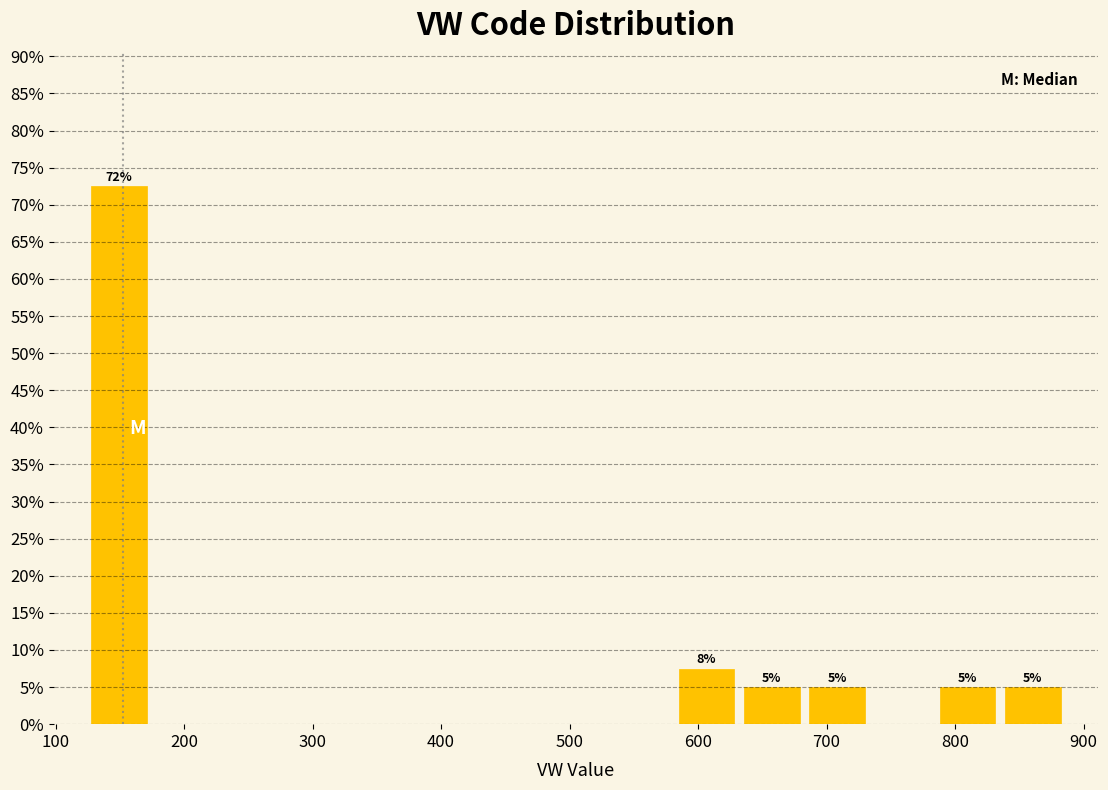

Which range on the x-axis has the tallest bar?

120 to 170